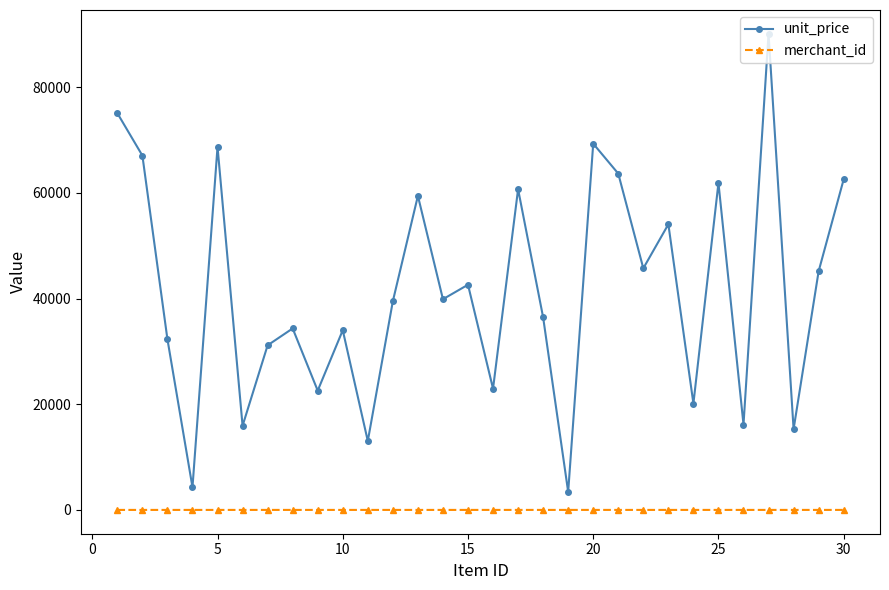

What is the difference between the maximum and minimum values in the unit_price series?

86722